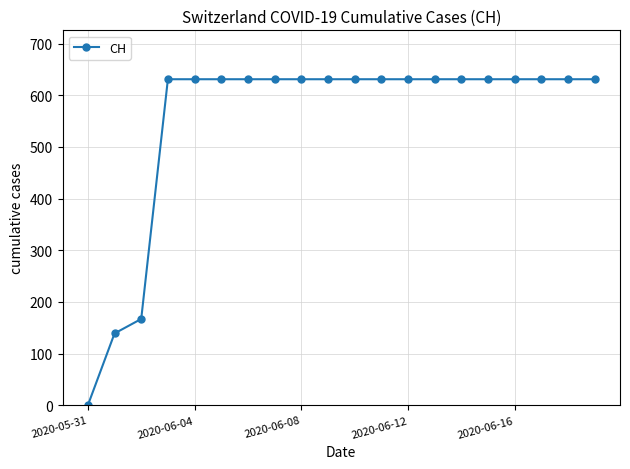

What is the average value?

552